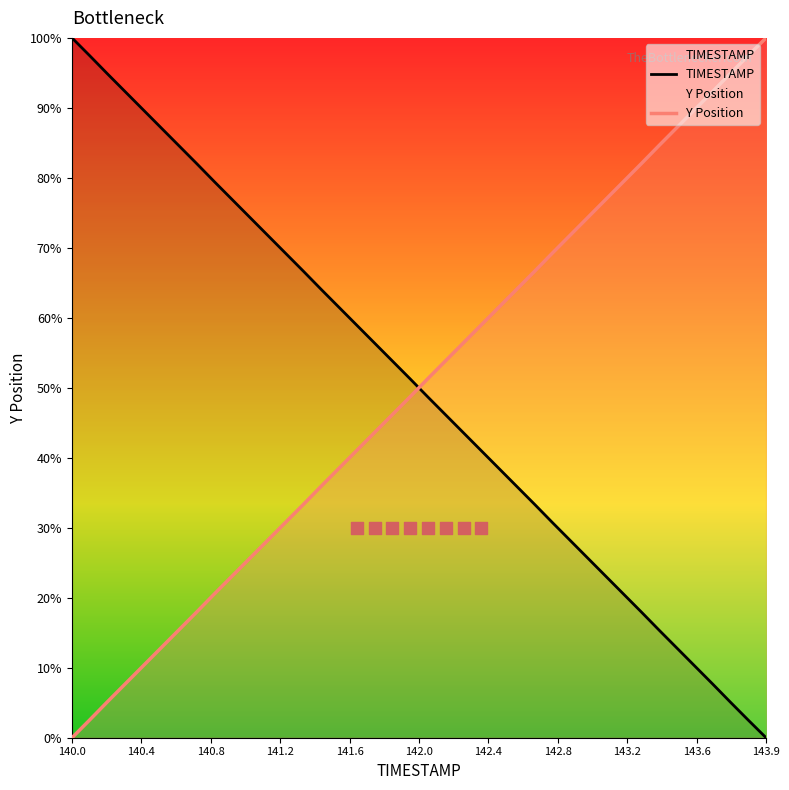

Which series has the widest spread of Y values?

TIMESTAMP